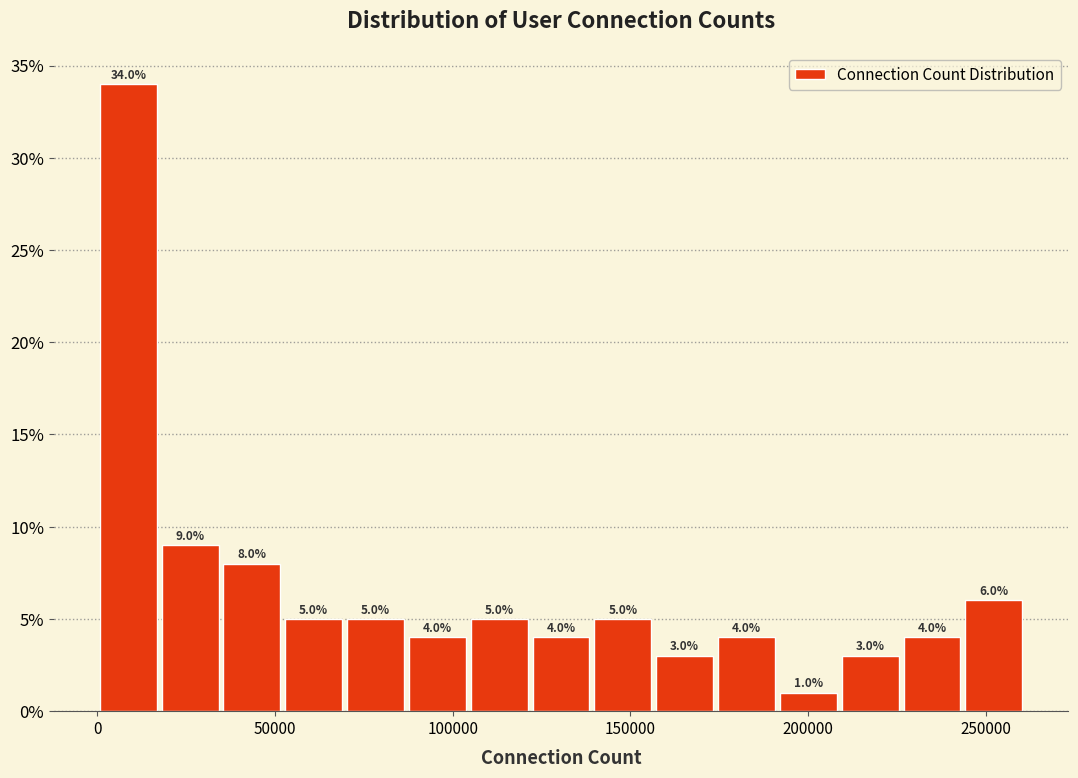

Around what value on the x-axis is the tallest bar? Give the approximate position of its centre, as read against the axis.

10000